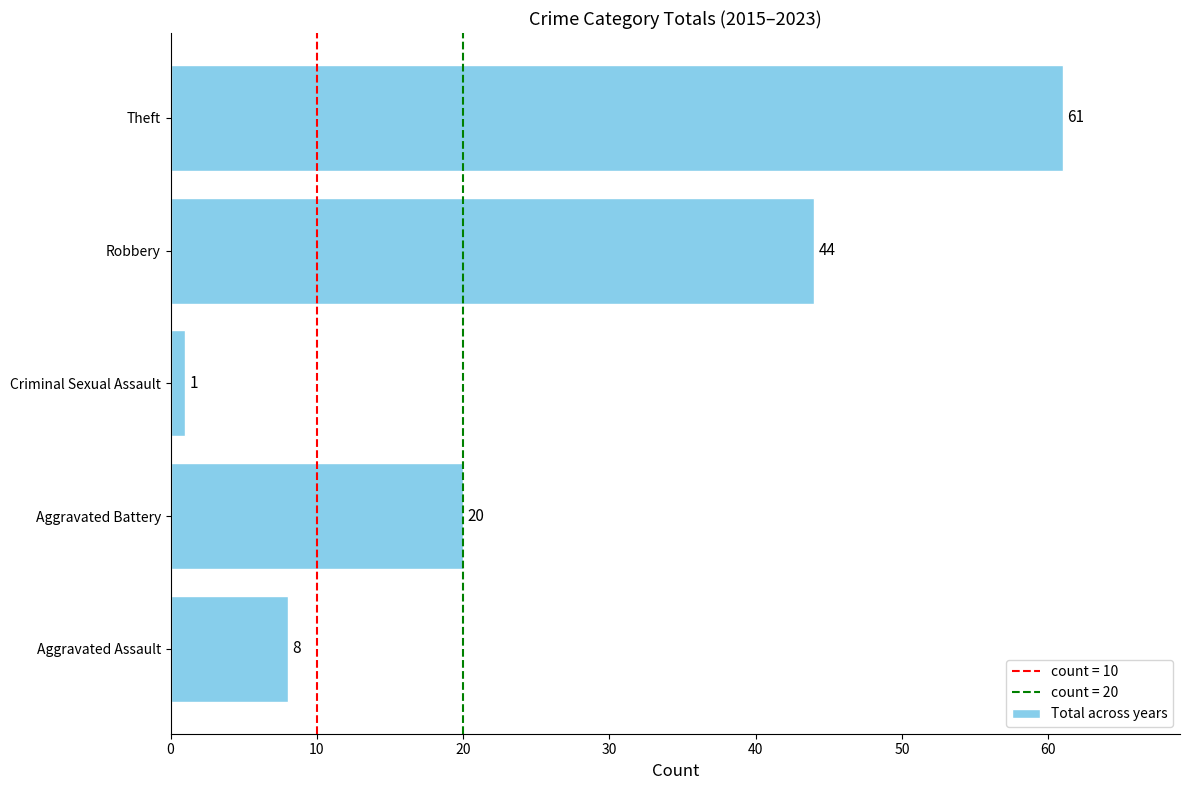

Reading top to bottom, list all the values displayed in this chart.

Theft=61	Robbery=44	Criminal Sexual Assault=1	Aggravated Battery=20	Aggravated Assault=8